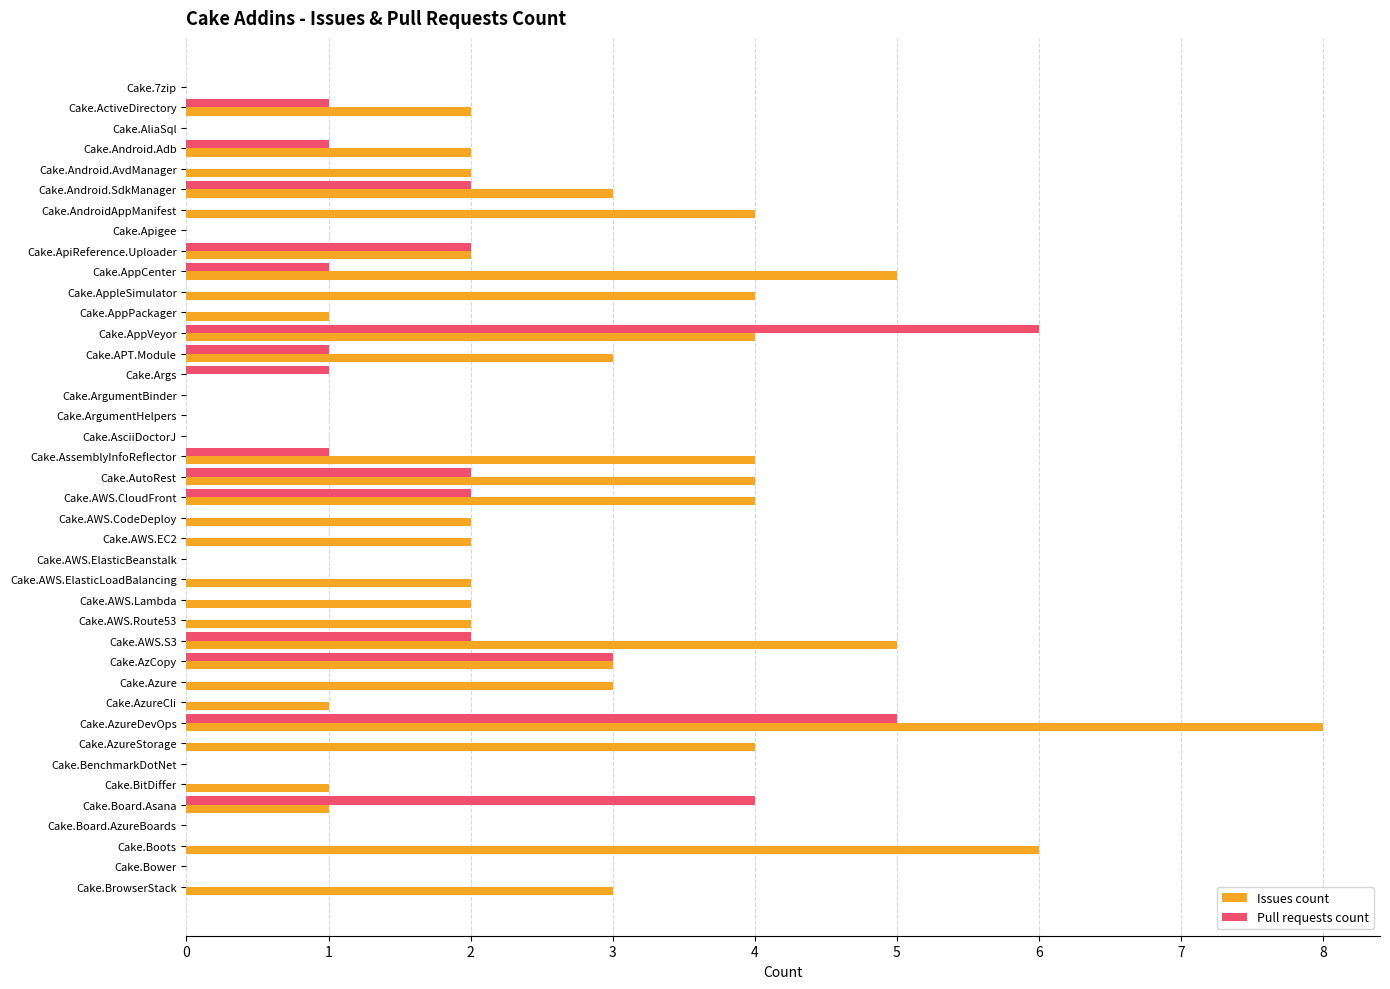

Which series changed the most between Cake.AutoRest and Cake.AWS.ElasticBeanstalk?

Issues count